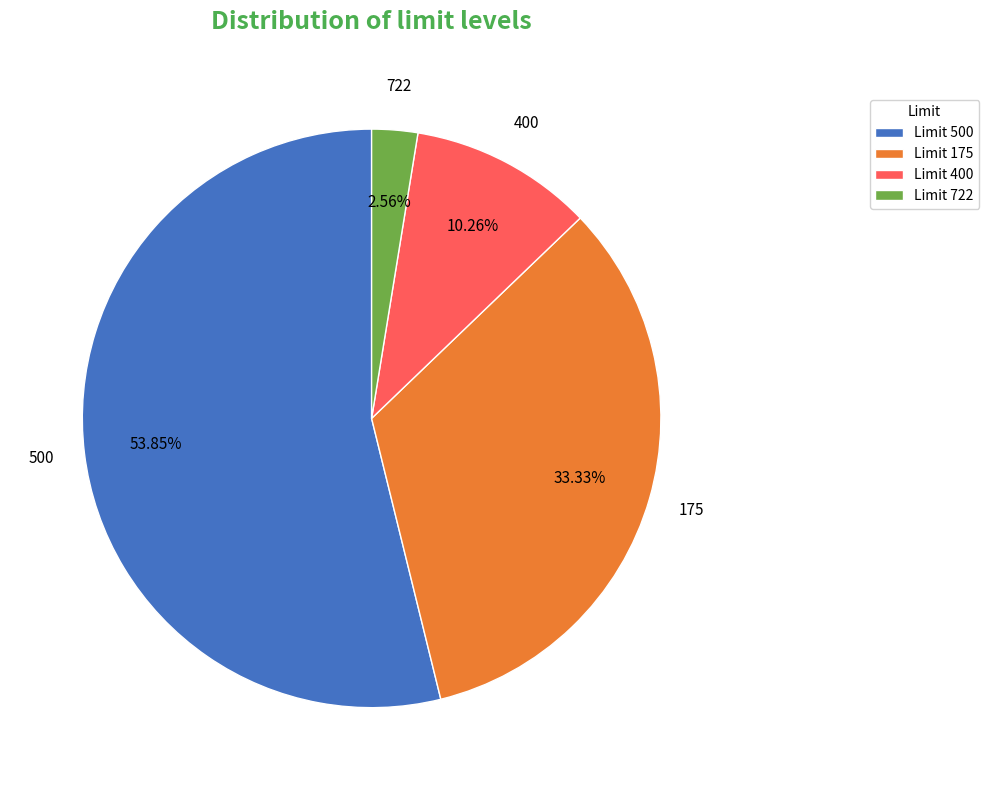

Does any single category account for the majority?

Yes